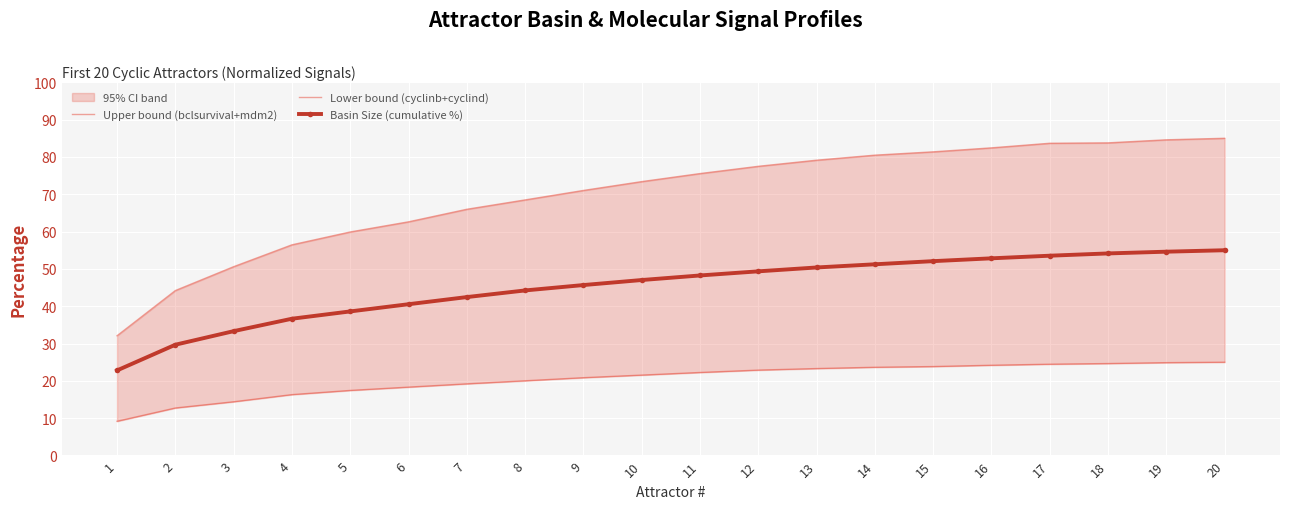

Rank the series by their maximum value, from highest to lowest.

Upper bound (bclsurvival+mdm2), Basin Size (cumulative %), Lower bound (cyclinb+cyclind)